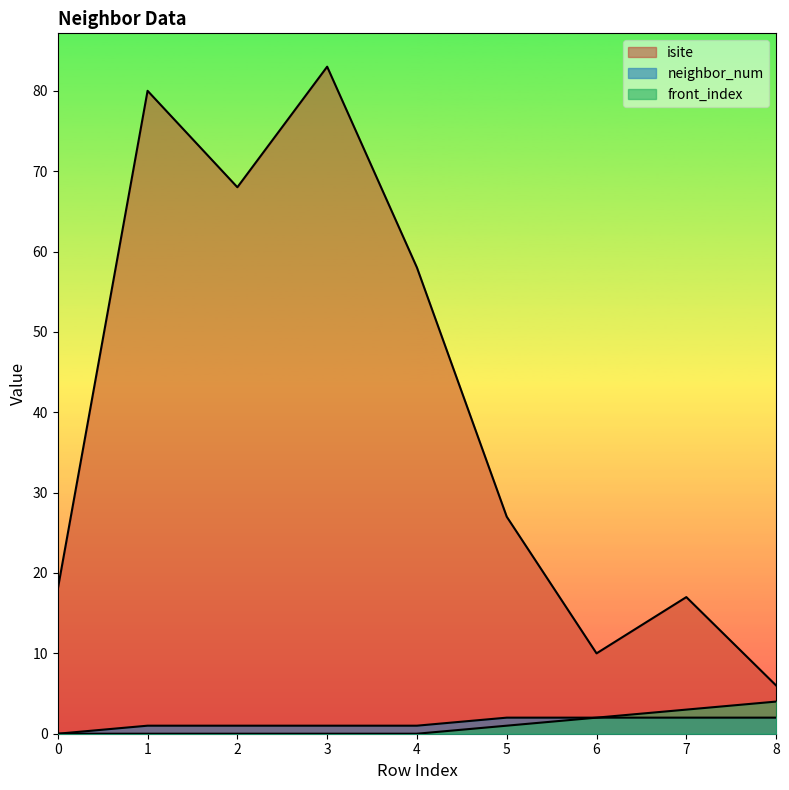

What is the total value across all series at 8?

12